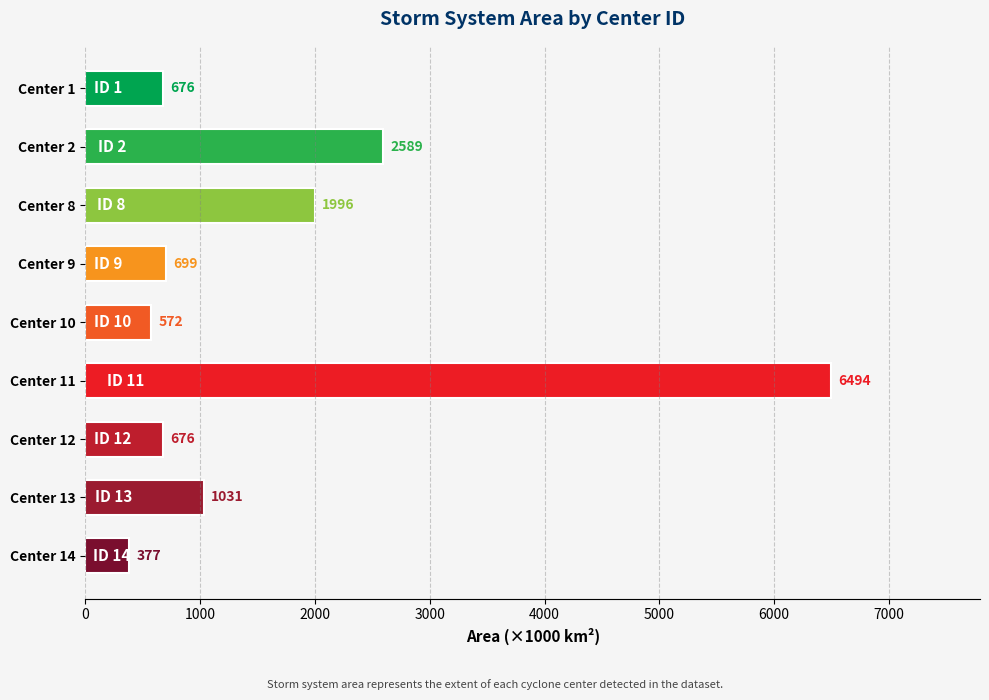

What is the difference between the maximum and minimum values?

6117.5